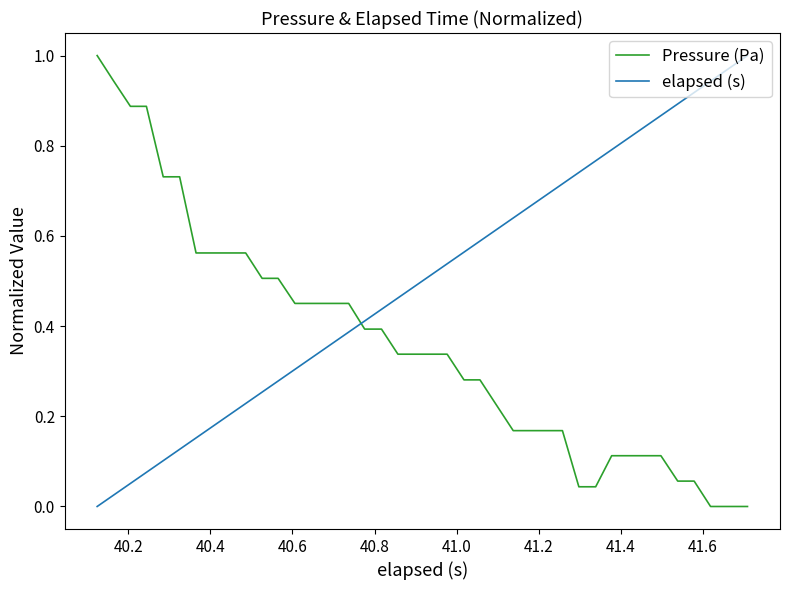

Is this an area chart (filled region under the line)?

No